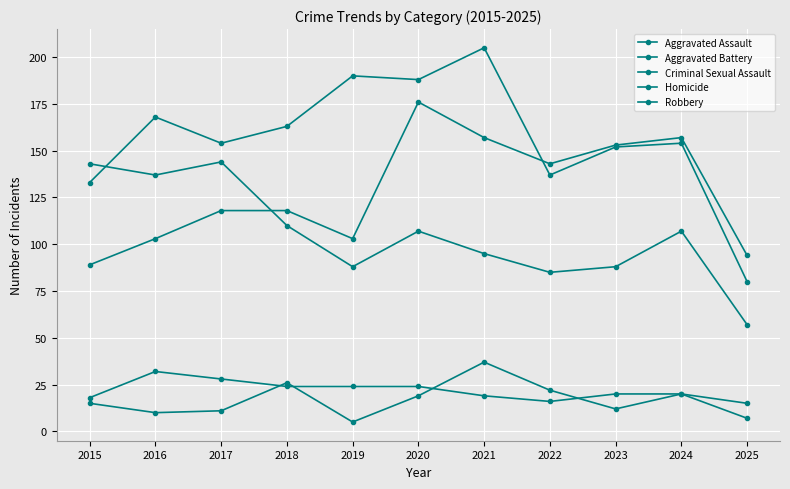

Which has a higher value, 2016 or 2019?

2016